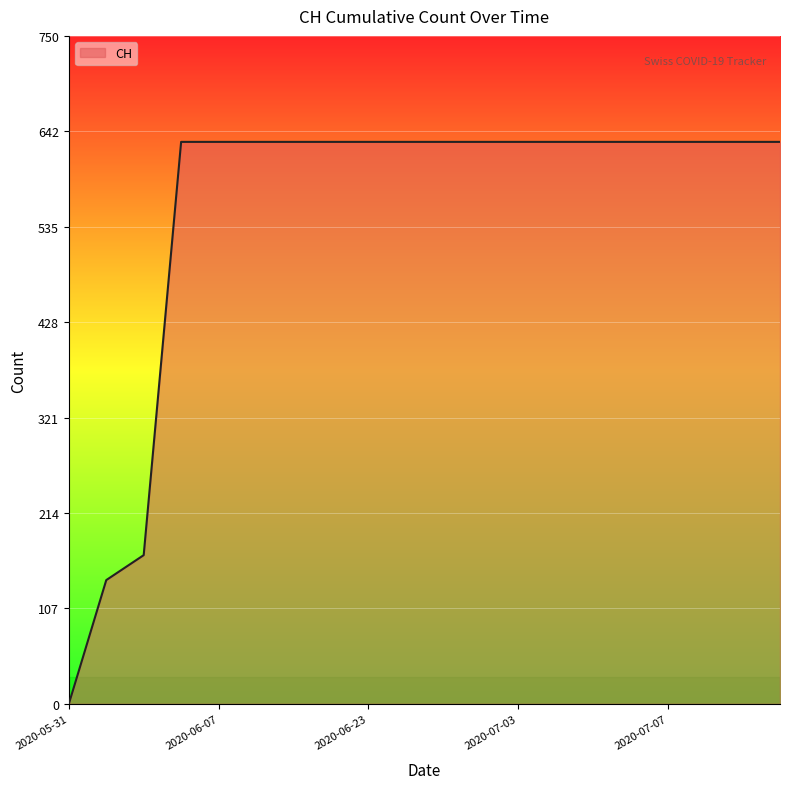

What is the maximum value shown in the chart?

631